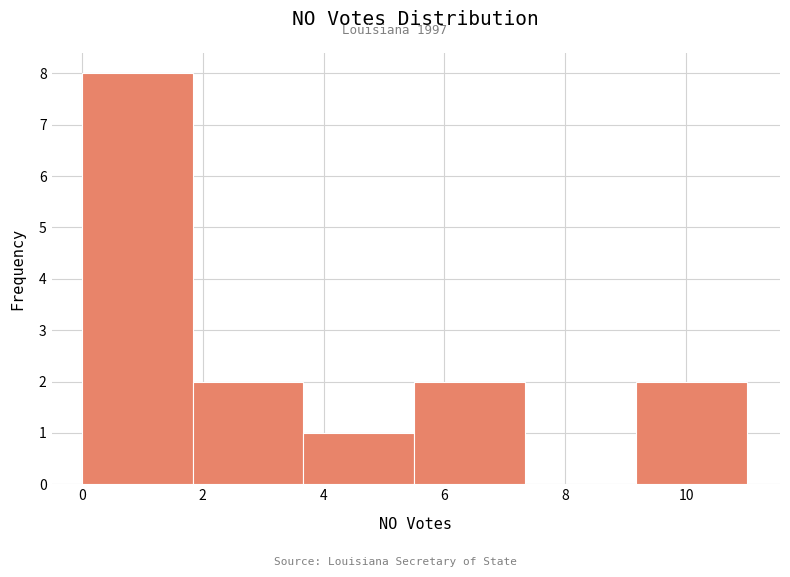

Reading left to right, transcribe this chart: for each bar, give the range it covers on the x-axis and its height. Neither the bar edges nor the heights are printed on the chart, so give them approximately, as read against the axes.

0.0 to 1.8: 8
1.8 to 3.6: 2
3.6 to 5.6: 1
5.6 to 7.4: 2
7.4 to 9.2: 0
9.2 to 11.0: 2